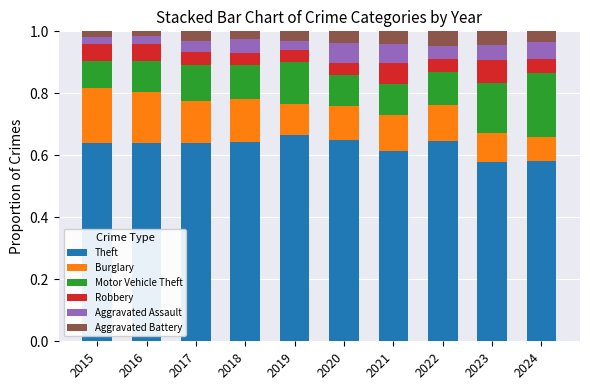

What is the total value across all series at 2024?

1.0